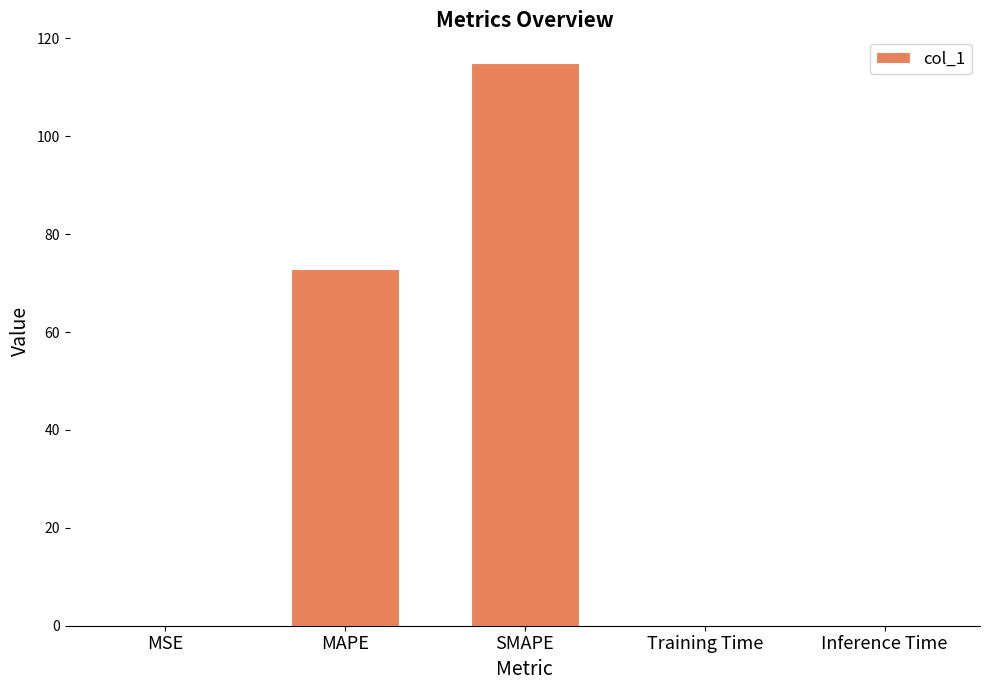

What is the sum of all values?

187.9